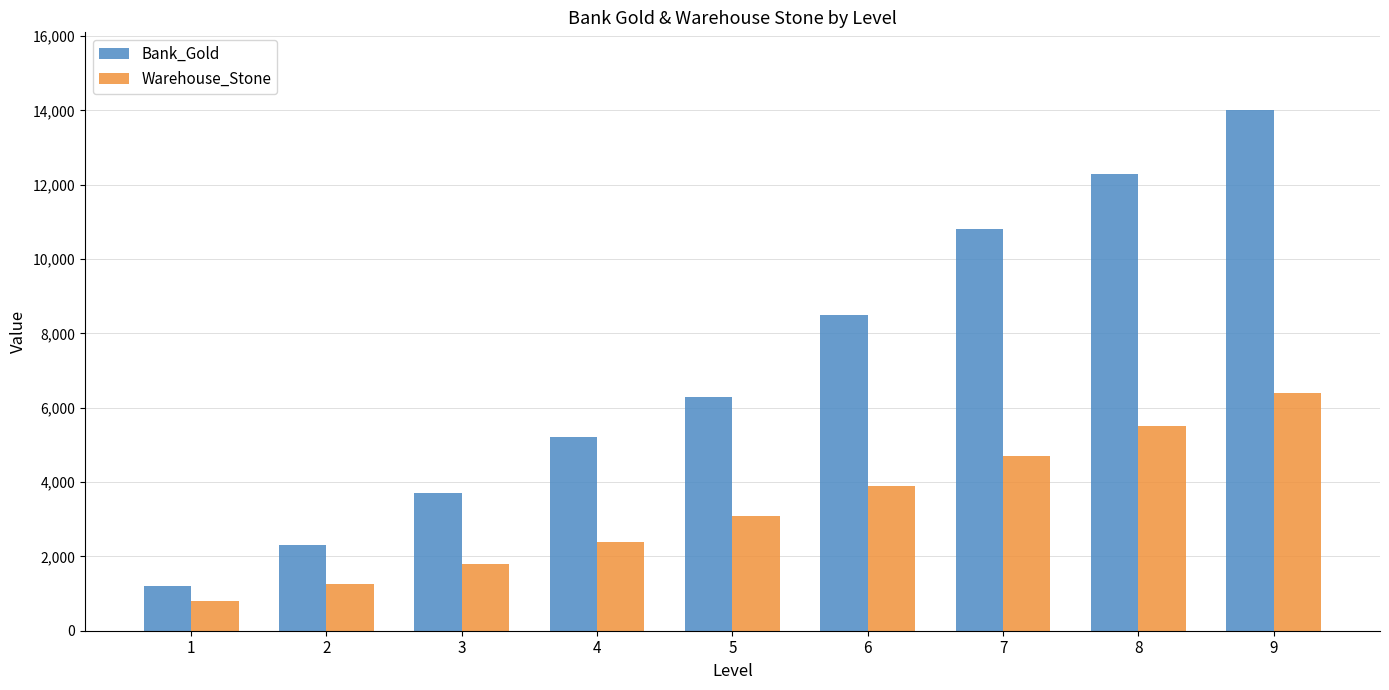

Rank the series by their average value, from highest to lowest.

Bank_Gold, Warehouse_Stone